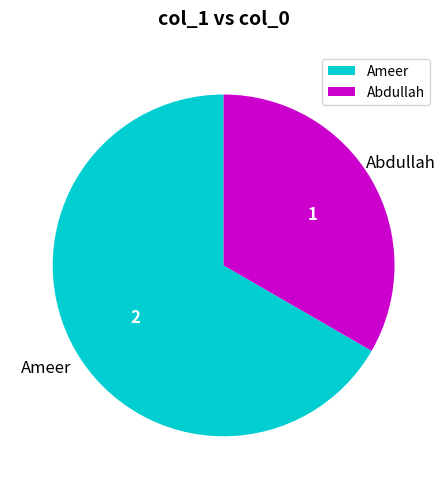

Between Abdullah and Ameer, which is larger?

Ameer